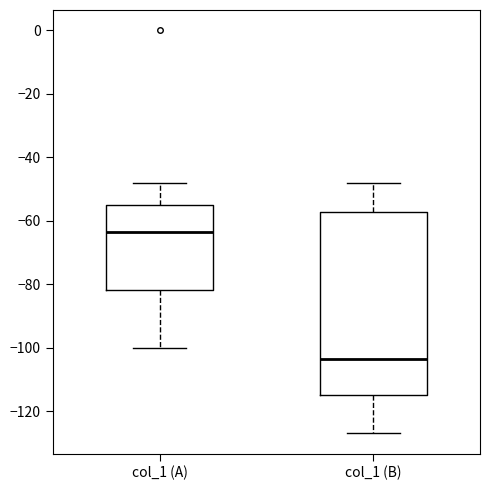

Which box's median line is the lowest?

col_1 (B)